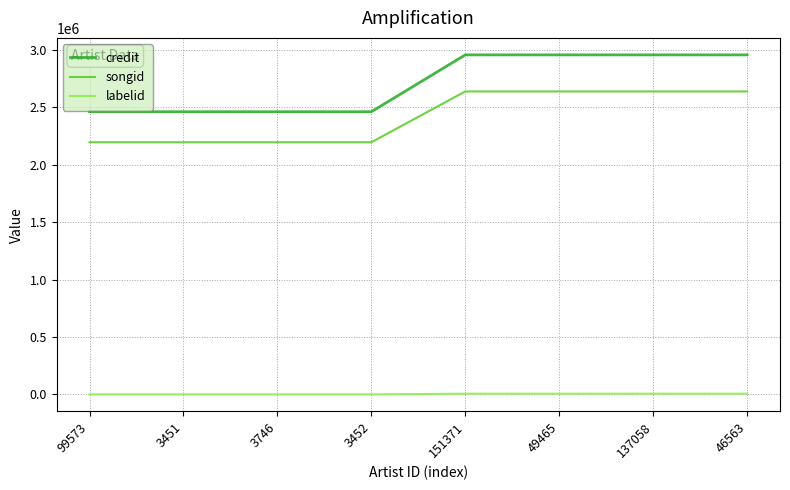

Does the chart have visible grid lines?

Yes